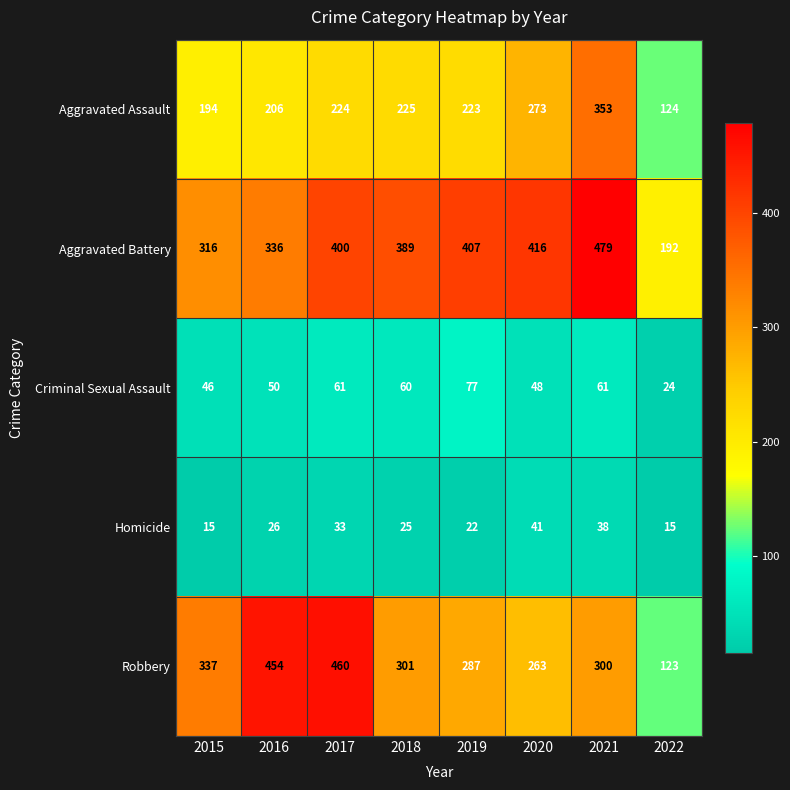

Is it true that Aggravated Battery equals 389 at 2018?

True